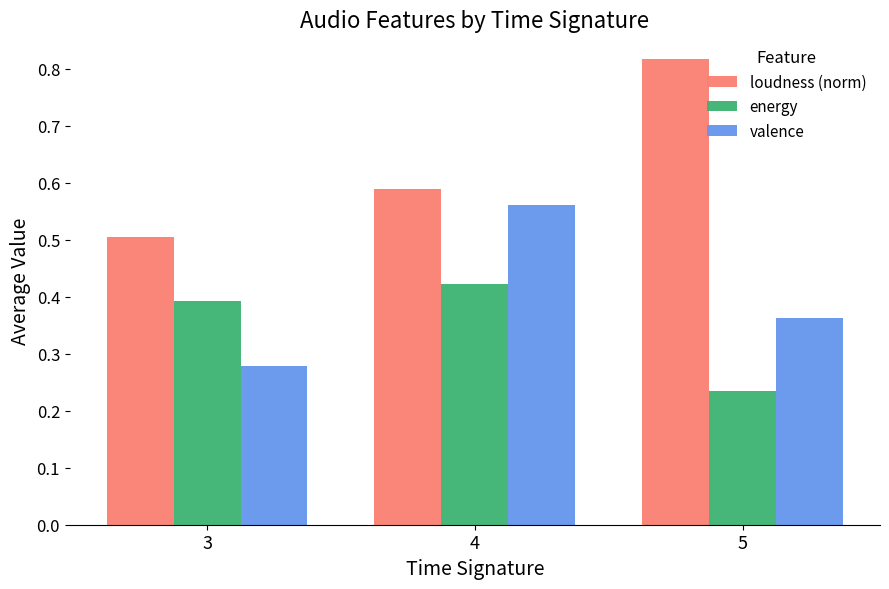

How many series are shown in this chart?

3